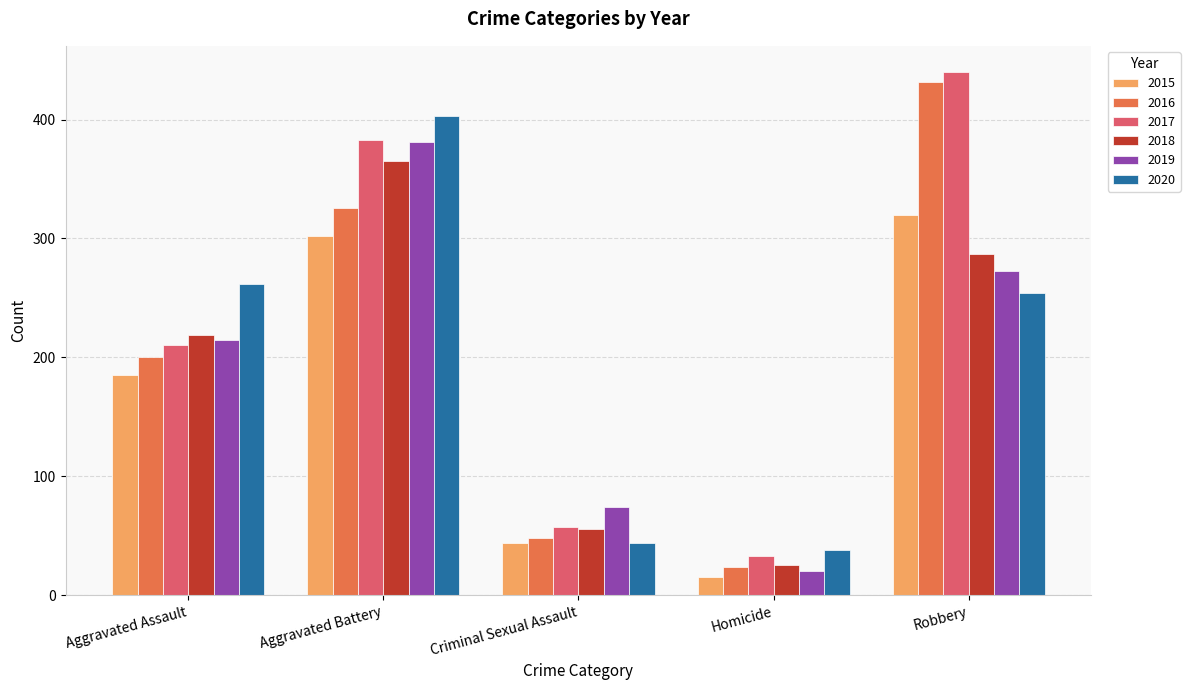

Reading right to left, extract all data points from this chart.

2015: Robbery=320	Homicide=15	Criminal Sexual Assault=44	Aggravated Battery=302	Aggravated Assault=185
2016: Robbery=432	Homicide=24	Criminal Sexual Assault=48	Aggravated Battery=326	Aggravated Assault=200
2017: Robbery=440	Homicide=33	Criminal Sexual Assault=57	Aggravated Battery=383	Aggravated Assault=210
2018: Robbery=287	Homicide=25	Criminal Sexual Assault=56	Aggravated Battery=365	Aggravated Assault=219
2019: Robbery=273	Homicide=20	Criminal Sexual Assault=74	Aggravated Battery=381	Aggravated Assault=215
2020: Robbery=254	Homicide=38	Criminal Sexual Assault=44	Aggravated Battery=403	Aggravated Assault=262